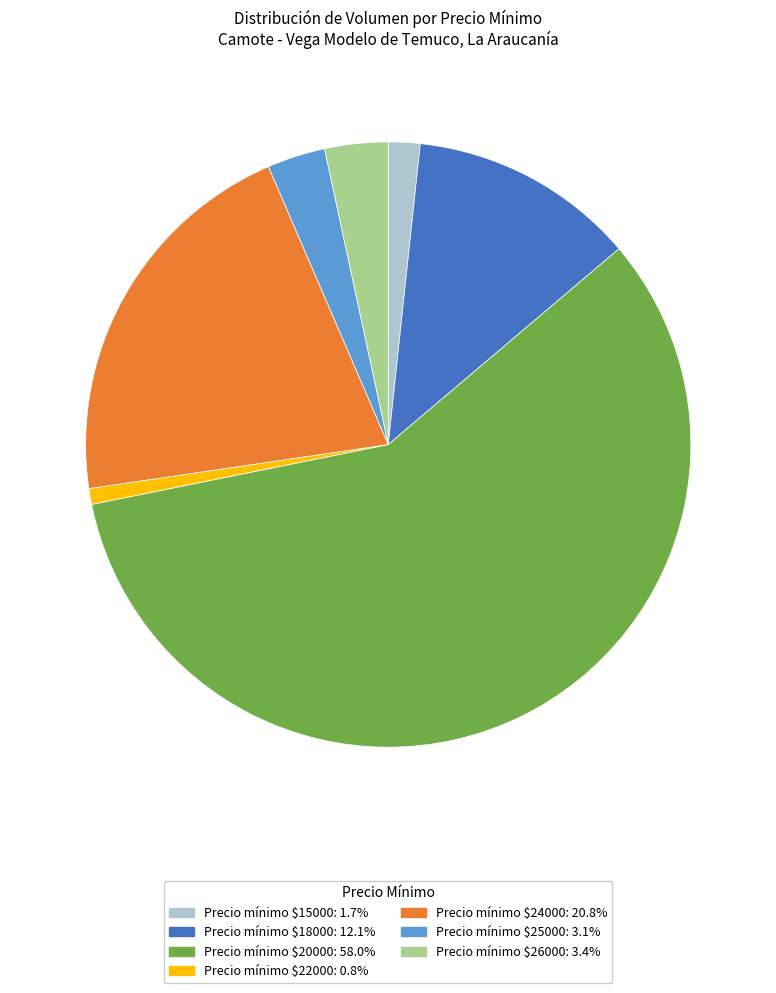

Is there any slice that represents more than half of the pie?

Yes